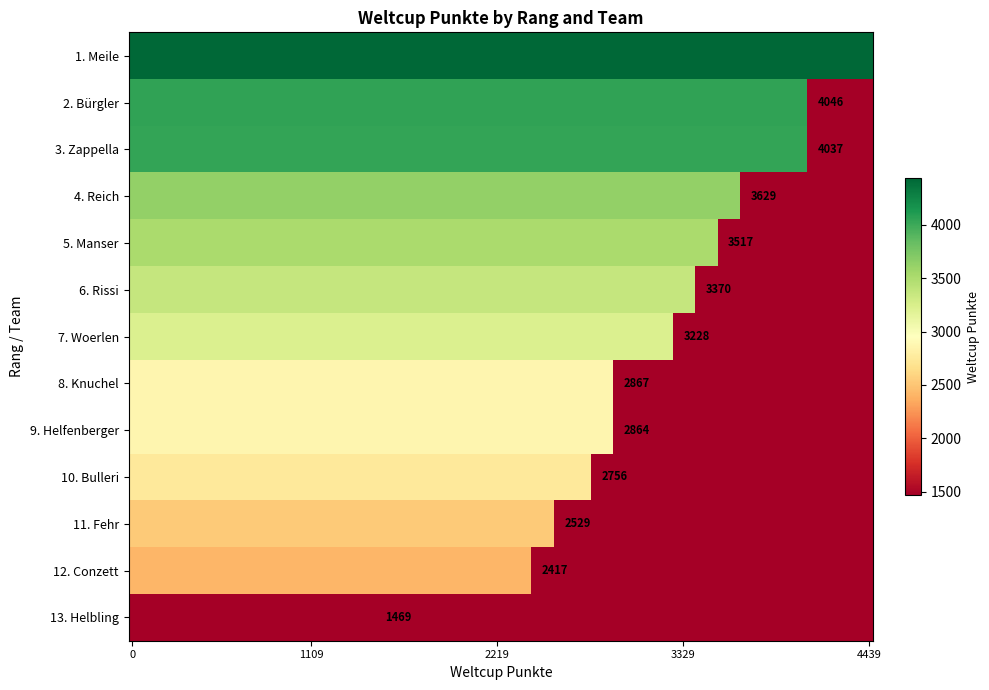

Reading left to right, transcribe all the data shown in this chart.

4439	4046	4037	3629	3517	3370	3228	2867	2864	2756	2529	2417	1469